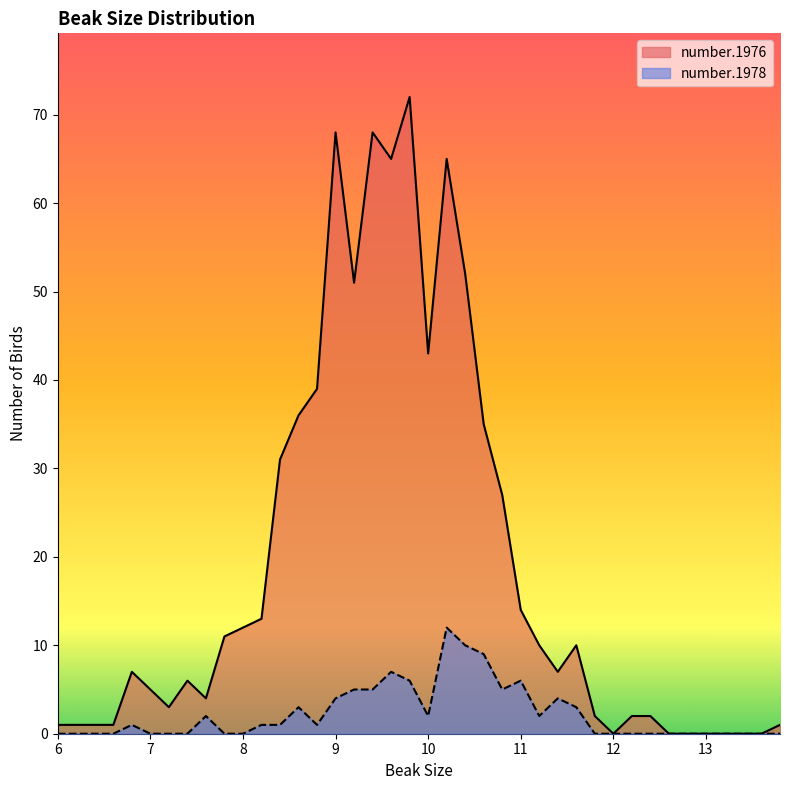

At which category is the sum across all series the highest?

9.8